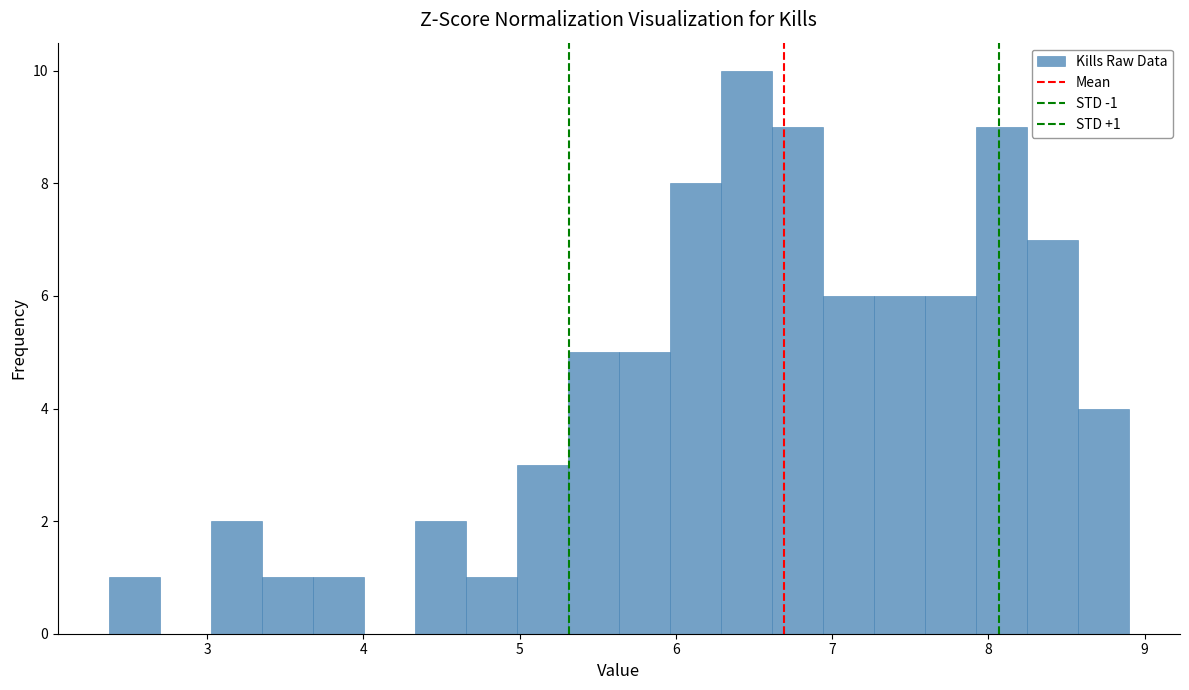

Around what value on the x-axis is the tallest bar? Give the approximate position of its centre, as read against the axis.

6.5